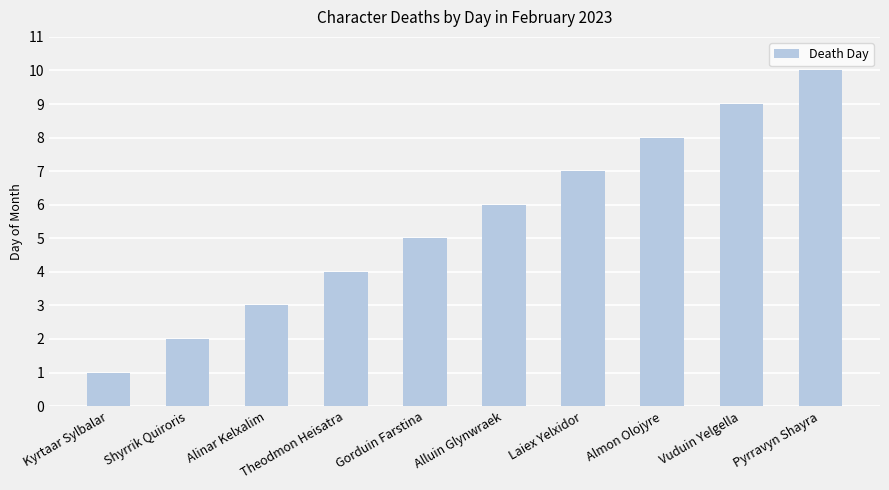

Approximately how many times larger is the value at Almon Olojyre compared to Vuduin Yelgella?

0.9